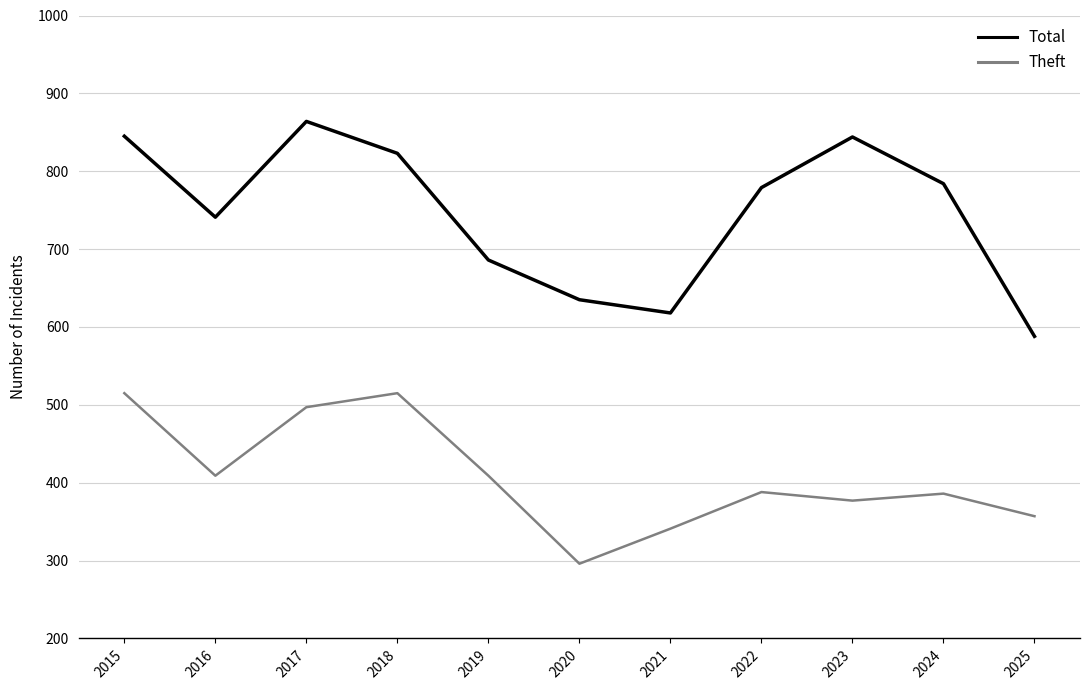

True or false: Theft has more than 0 points higher than both neighbors.

True